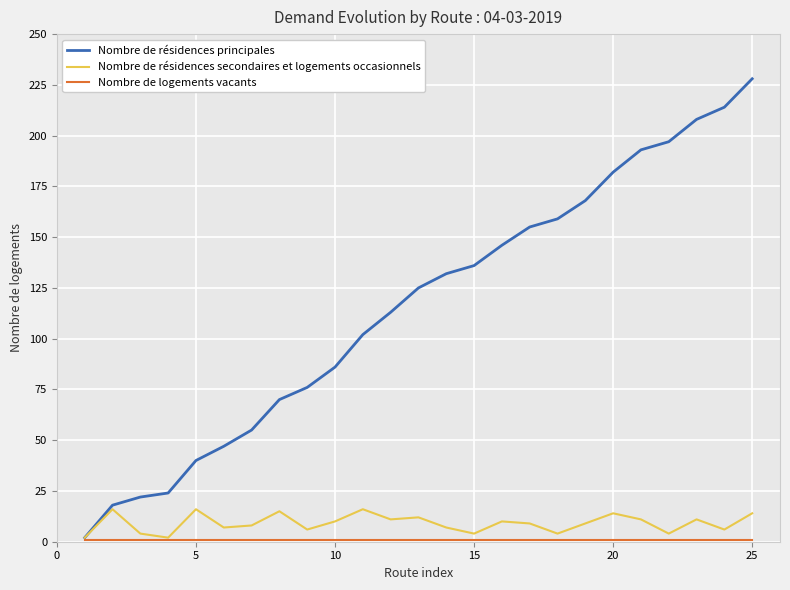

Which series has the largest range (max minus min)?

Nombre de résidences principales